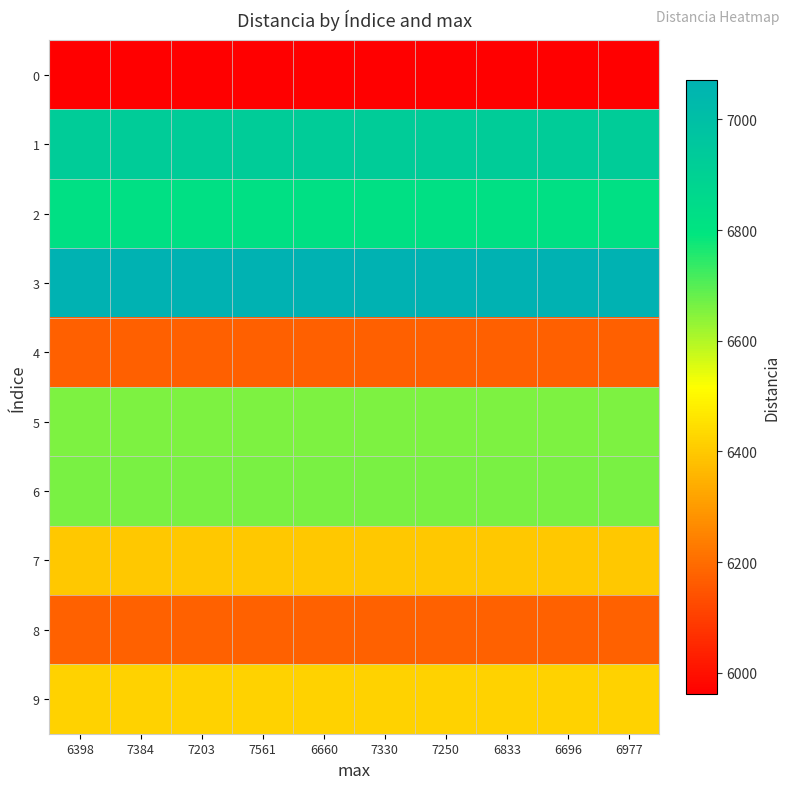

How many categories are shown in the chart?

10